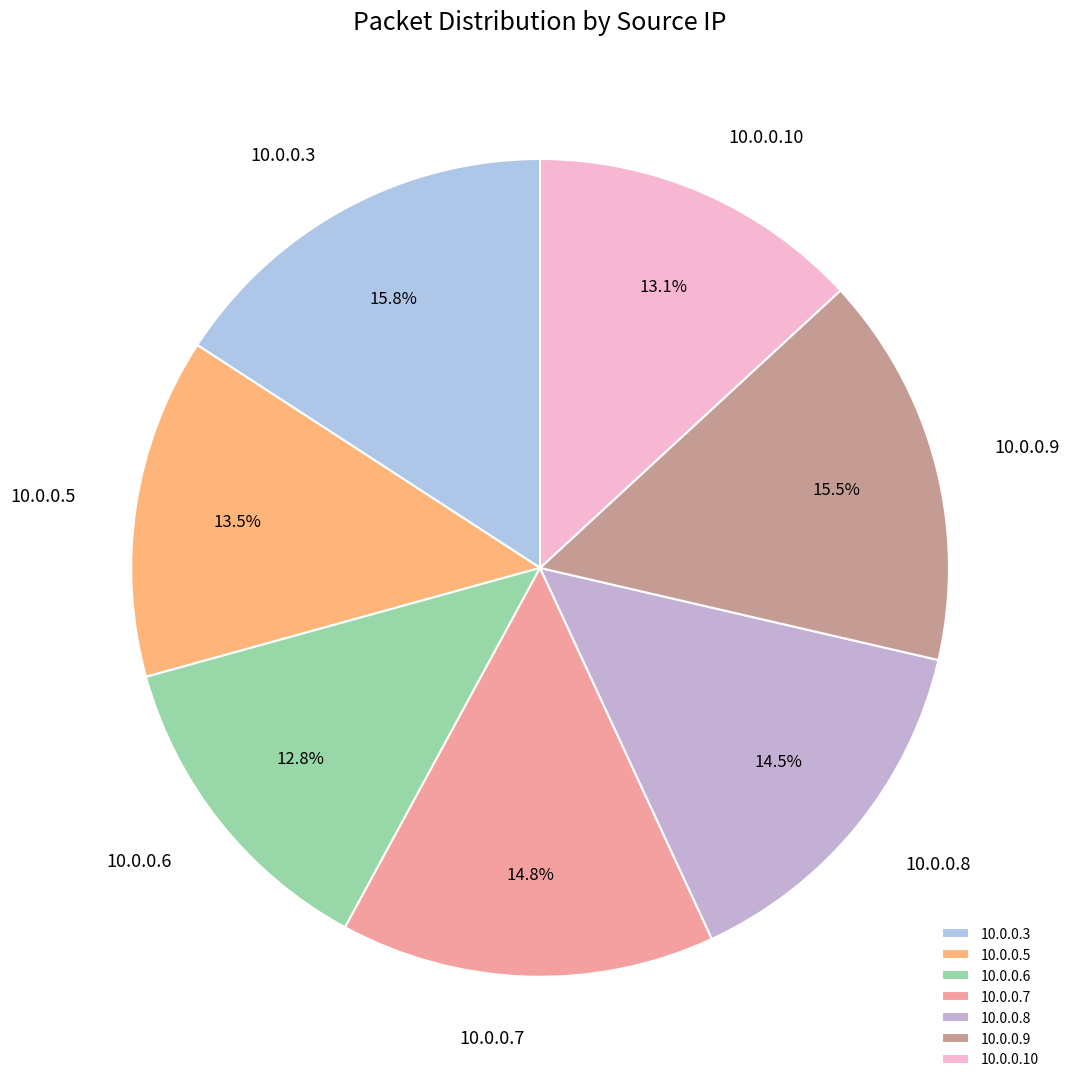

To the nearest percent, what is the difference between the 10.0.0.5 and 10.0.0.9 slice percentages?

2%